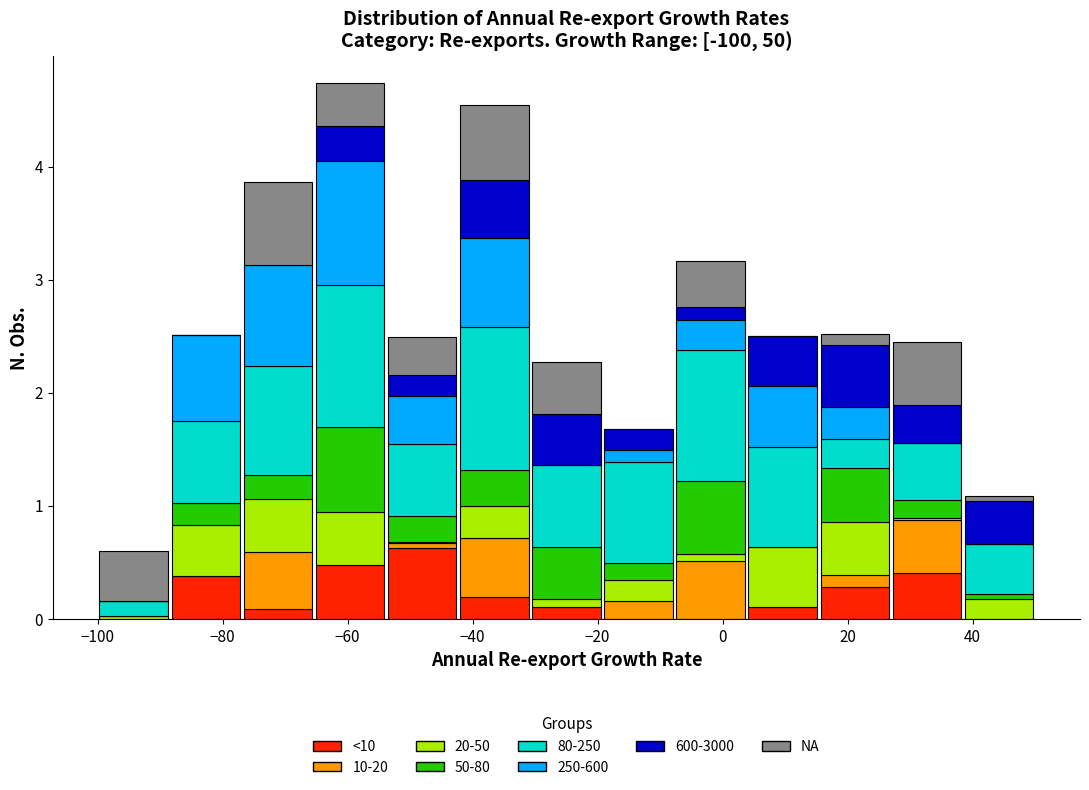

Which range on the x-axis has the tallest stacked bar (by total height)?

-66 to -54